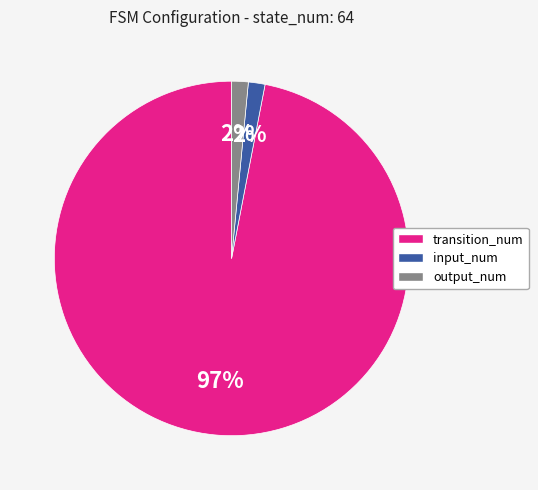

What is the largest slice in the pie chart?

transition_num